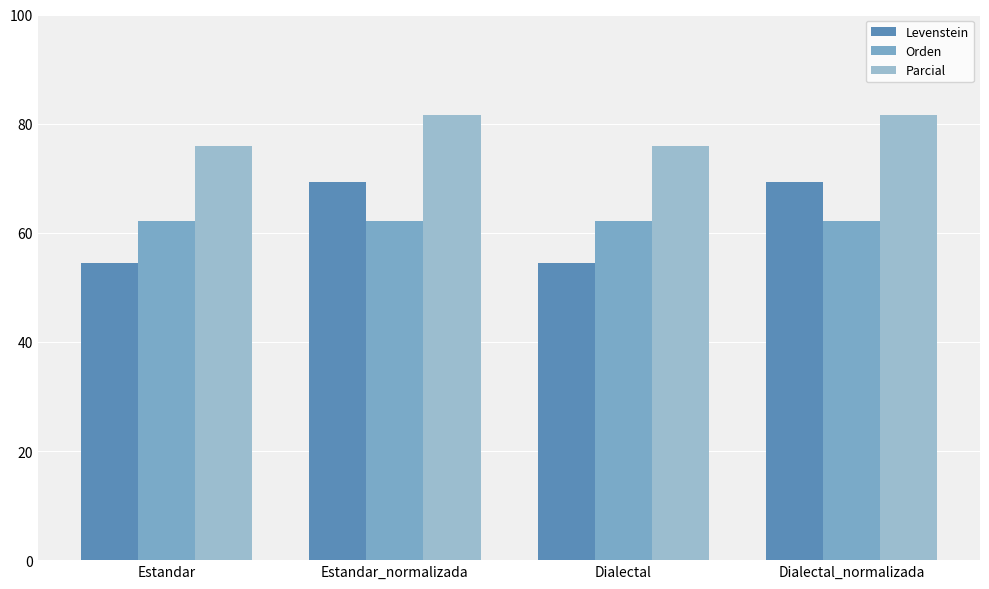

What is the maximum value for Parcial?

81.6